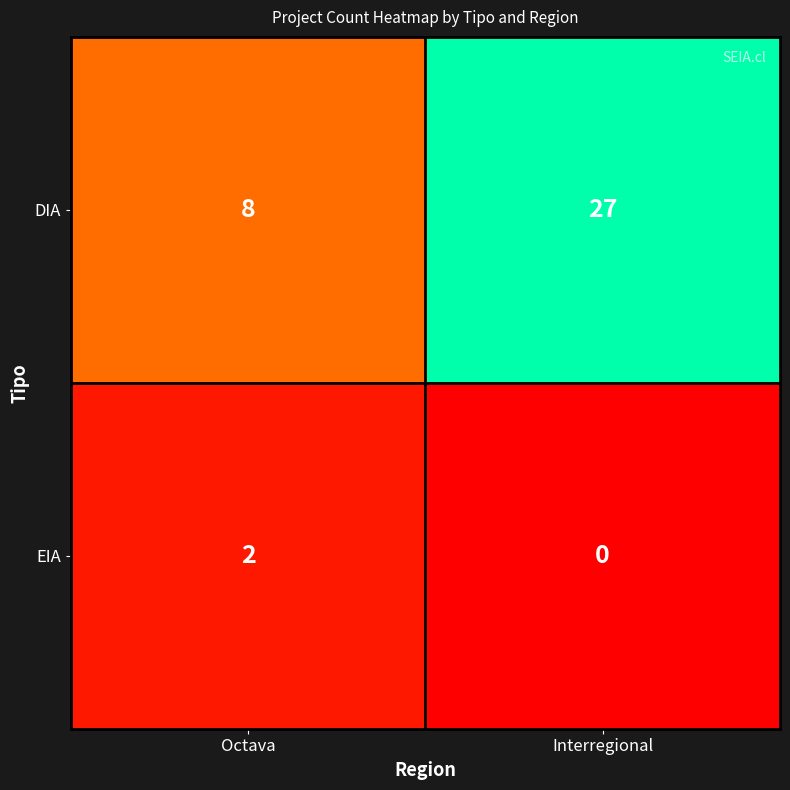

What is the sum of all DIA values?

35